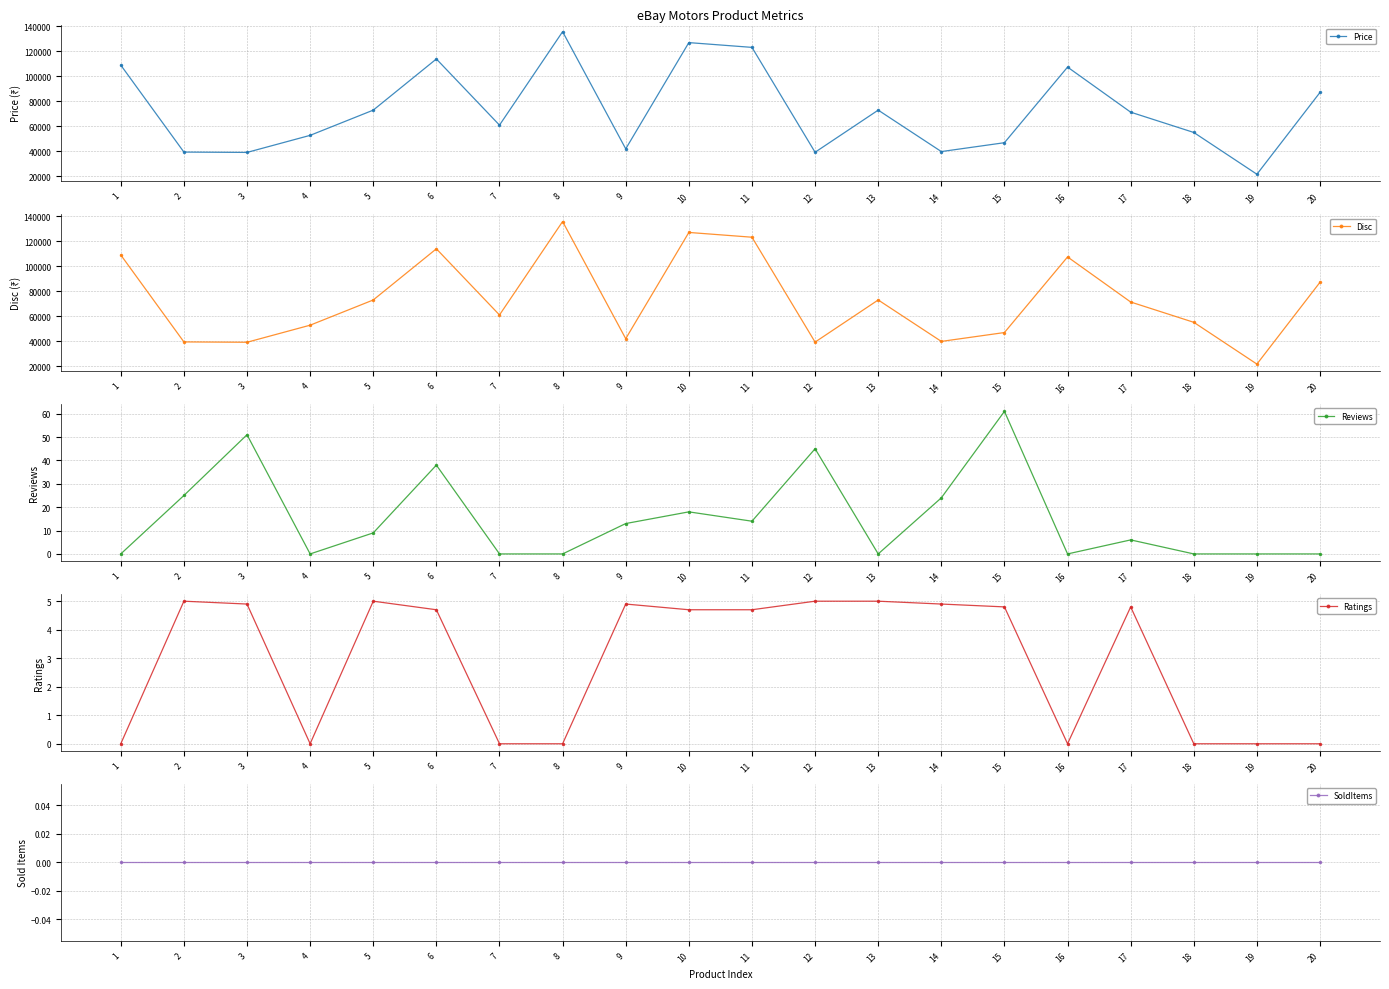

Which series has the largest total across all categories?

Price